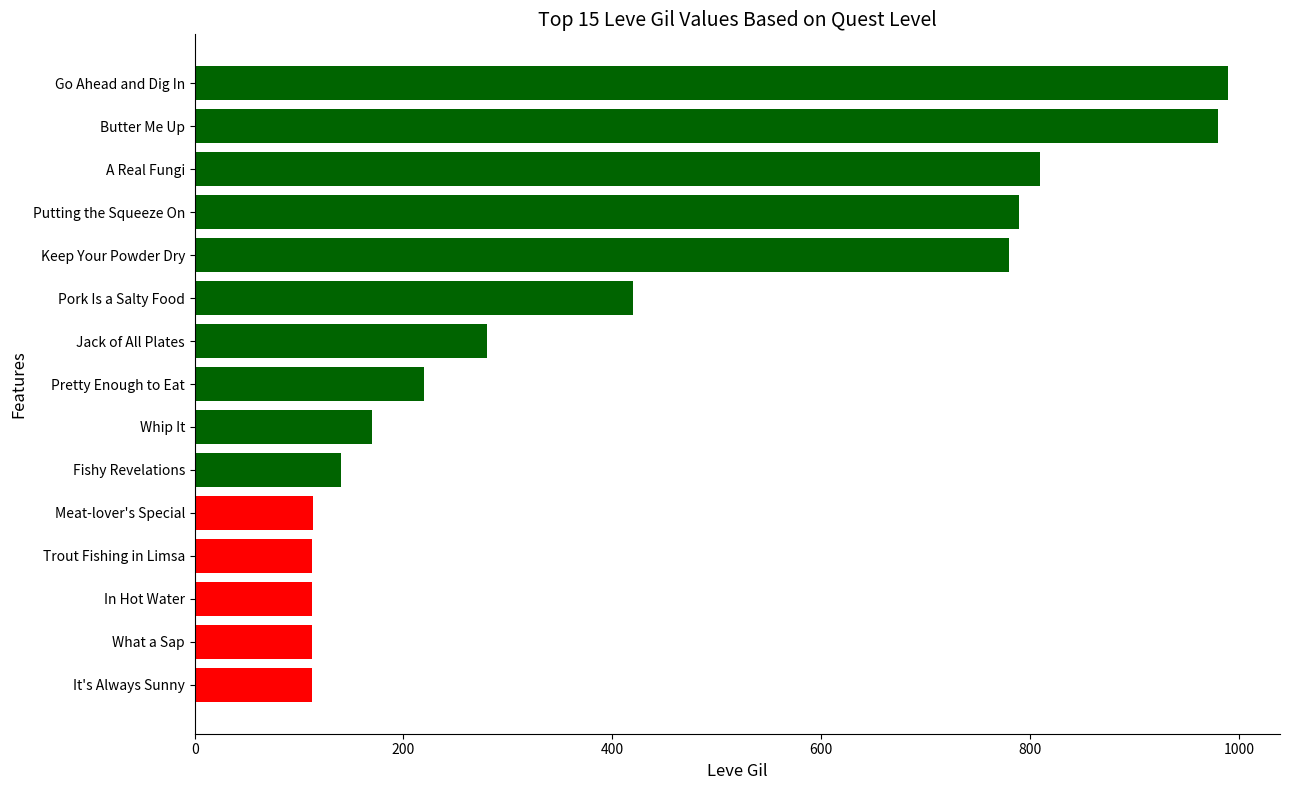

What is the maximum value shown in the chart?

990